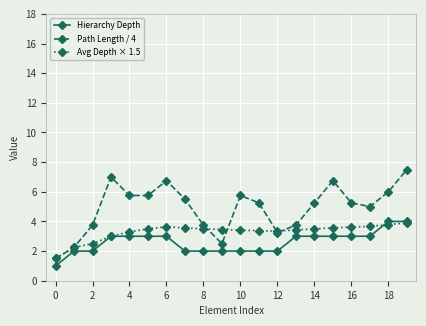

What is the value of the Avg Depth × 1.5 point at the 18th from the left?

3.7